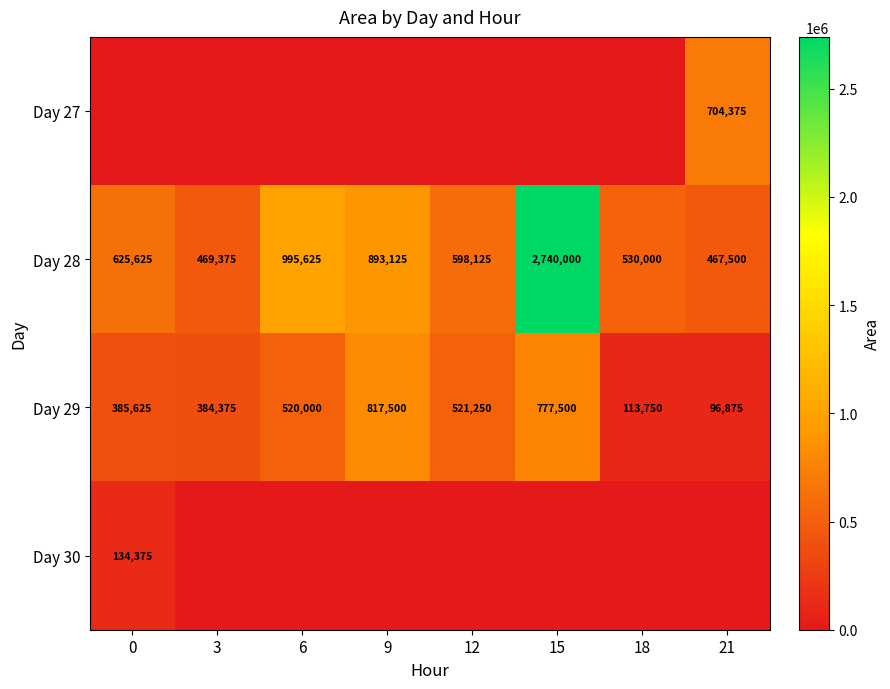

At how many categories does at least one series exceed 2736036?

1